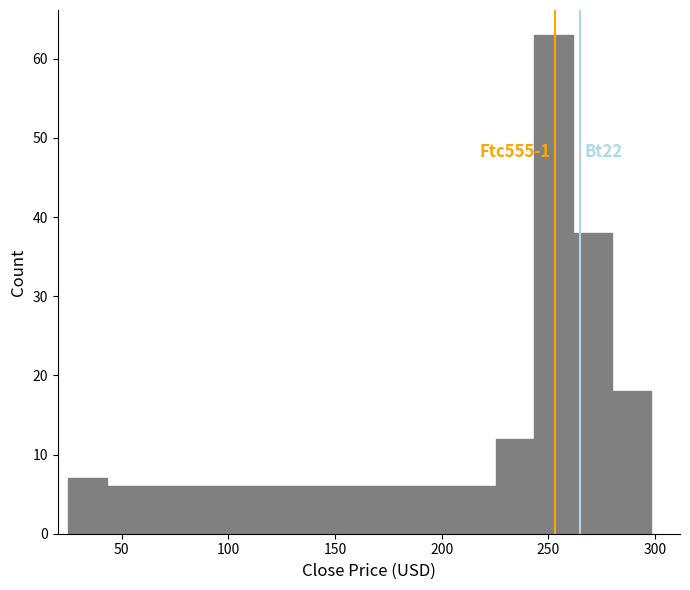

Read against the x-axis, roughly where is the centre of the tallest bar?

255